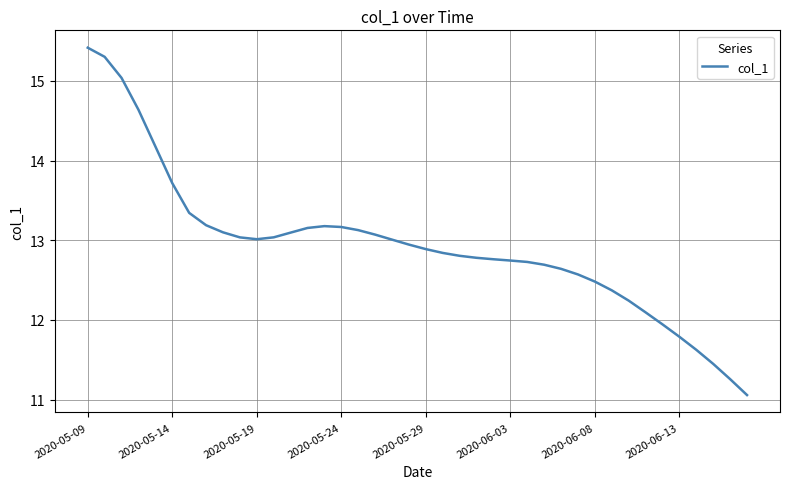

Does the chart display data point markers on the line(s)?

No